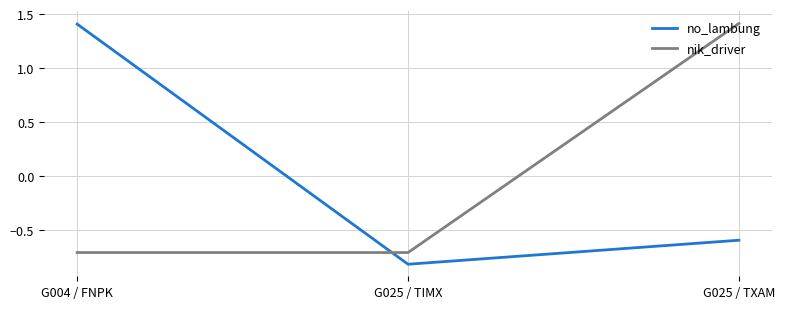

Is this an area chart (filled region under the line)?

No